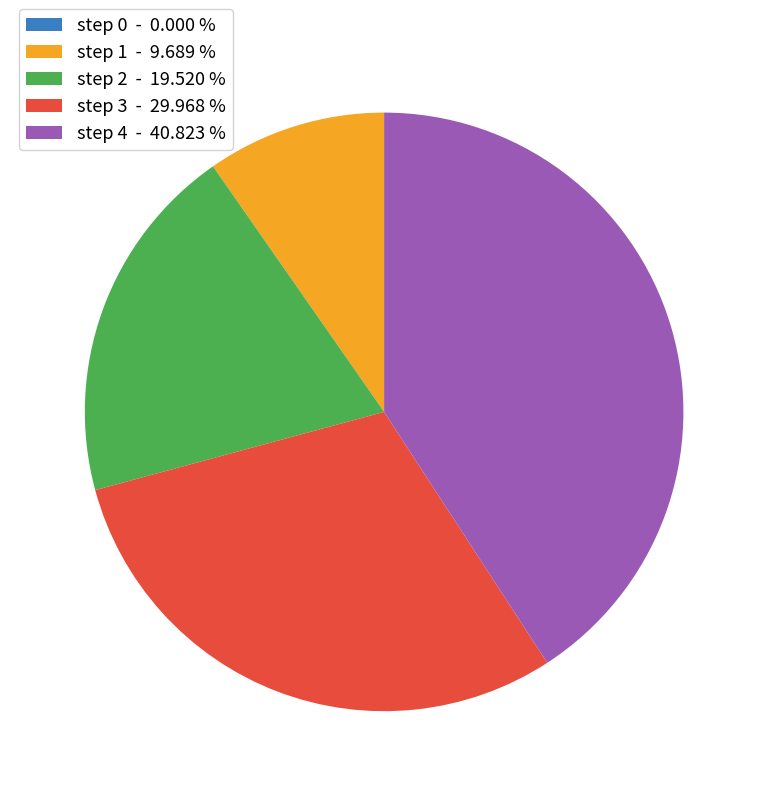

Is the sum of step 1 - 9.689 % and step 3 - 29.968 % greater than half?

No